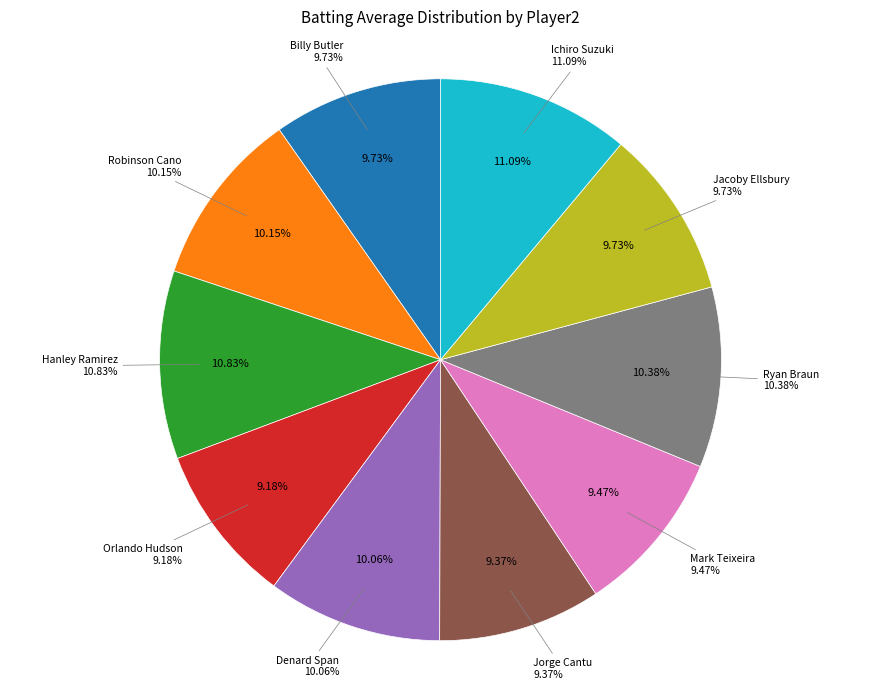

How many slices are in this pie chart?

10